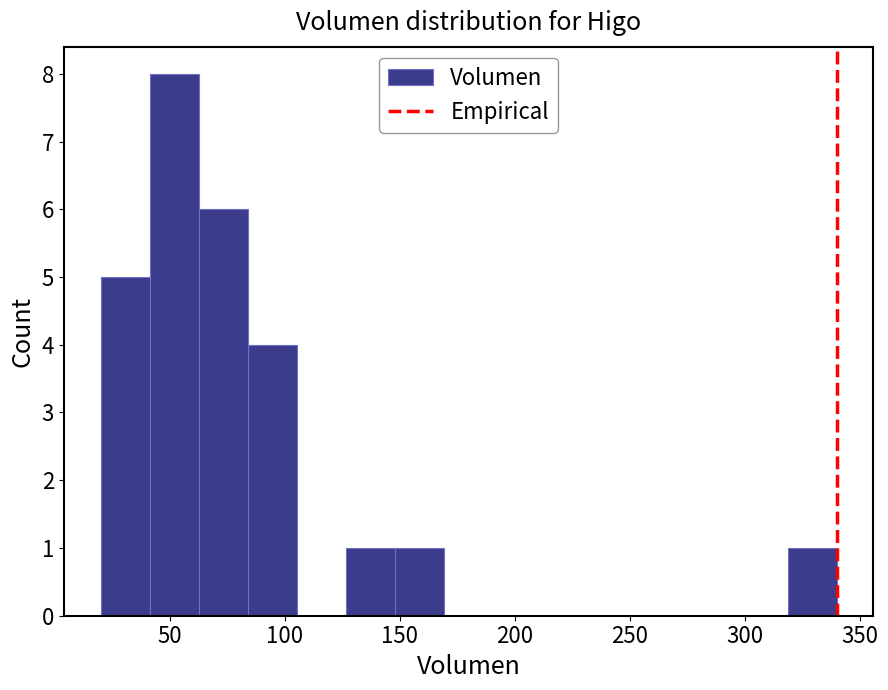

What is the height of the bar covering 85 to 105 on the x-axis? Neither the bar edges nor the heights are printed on the chart, so give them approximately, as read against the axes.

4